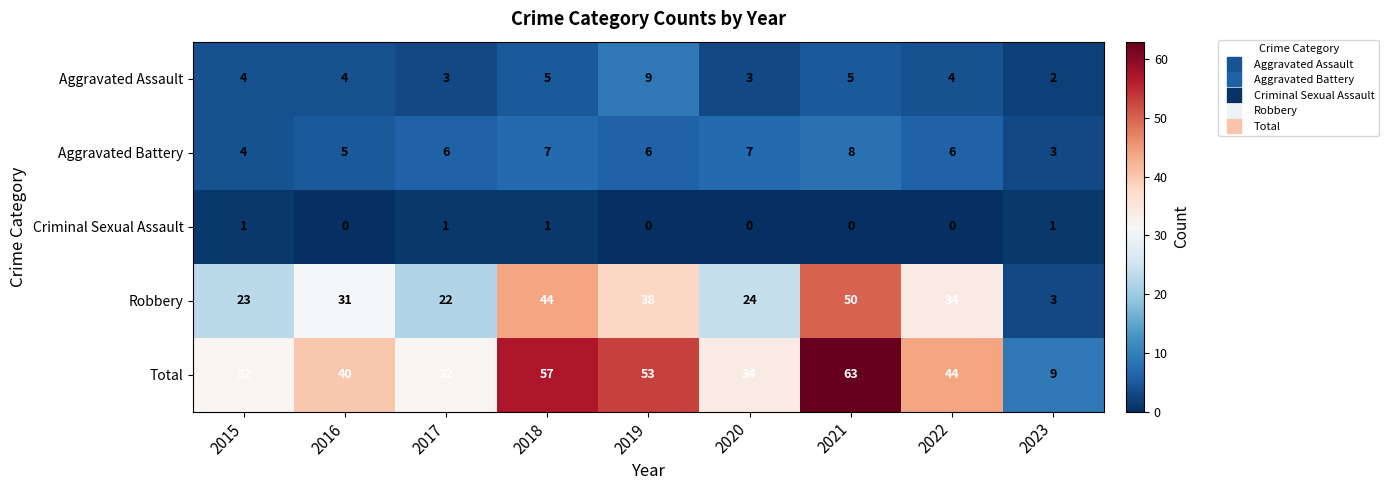

At which label is Robbery closest to 26?

2020